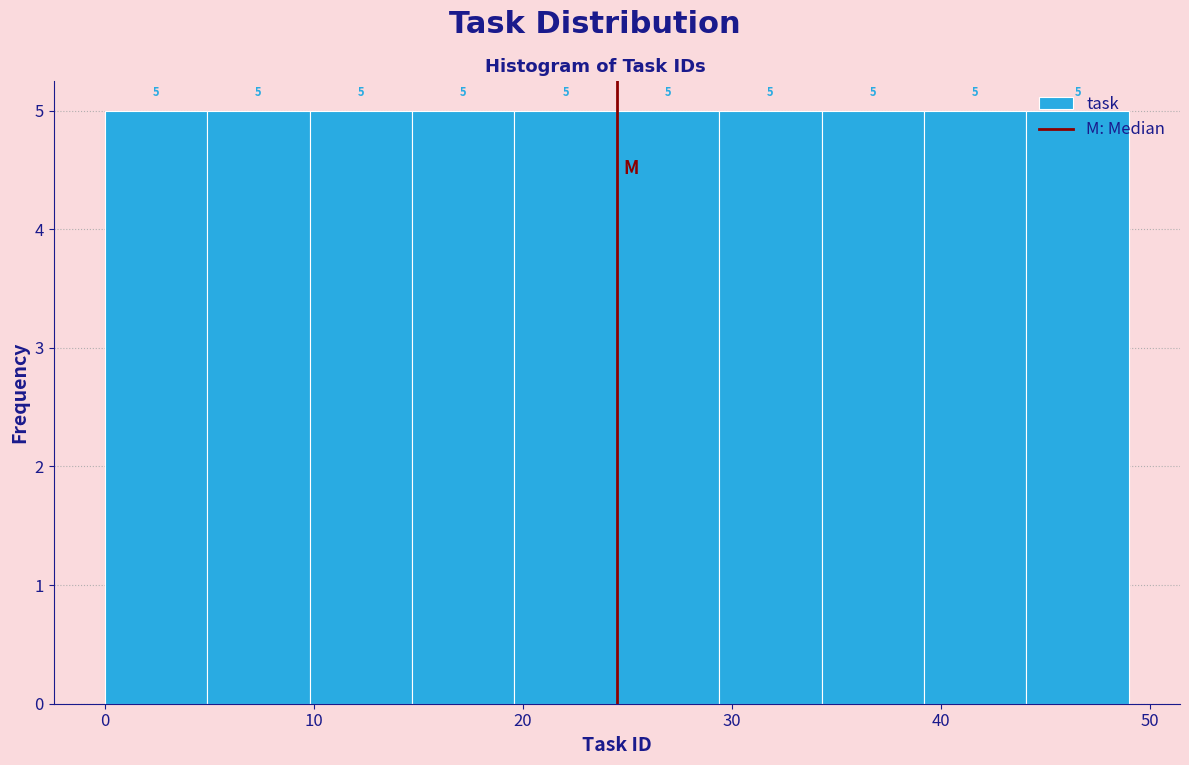

What is the height of the bar covering 4.9 to 9.8 on the x-axis? The bar edges are not printed on the chart, so give them approximately, as read against the axis.

5